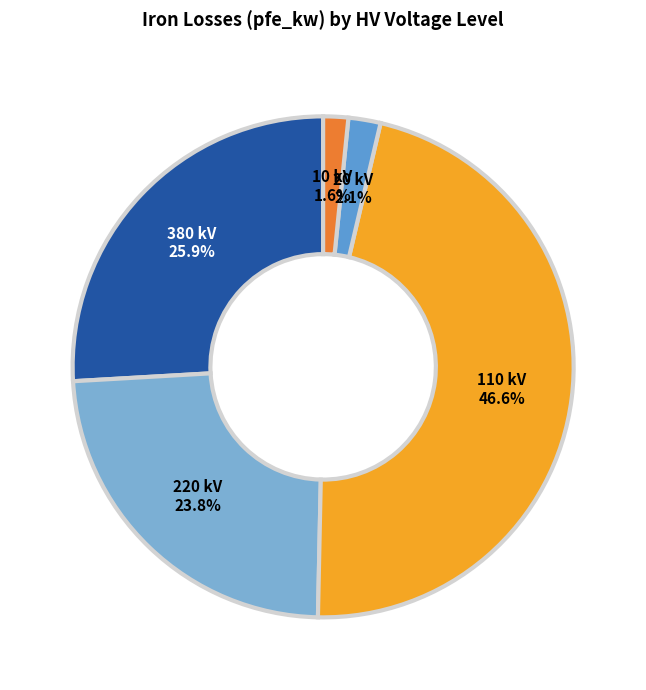

How many segments does this pie chart have?

5